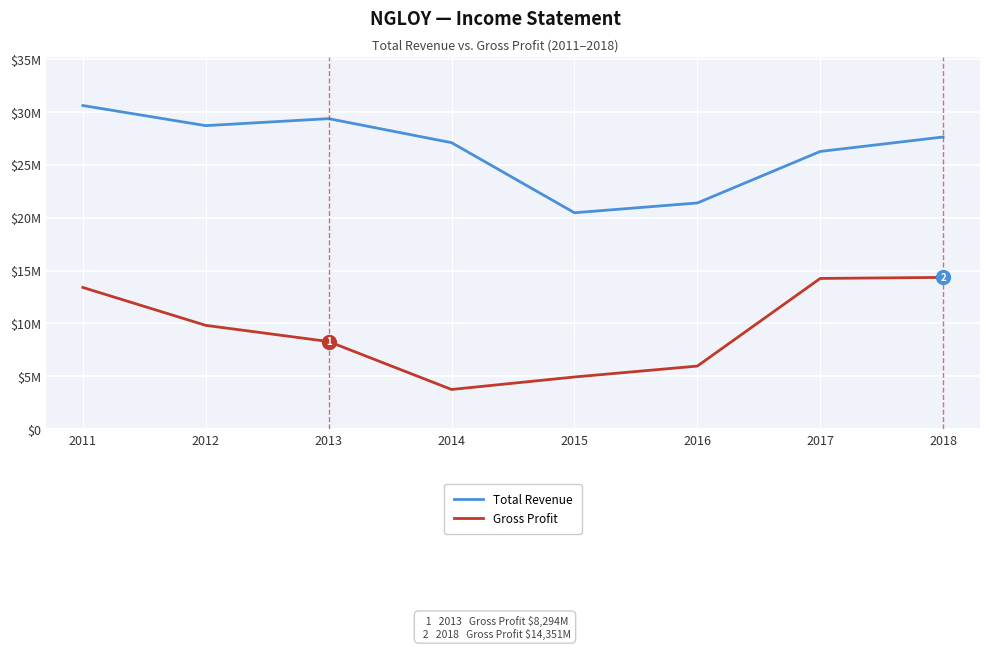

Rank the categories by Total Revenue value from highest to lowest.

2011, 2013, 2012, 2018, 2014, 2017, 2016, 2015